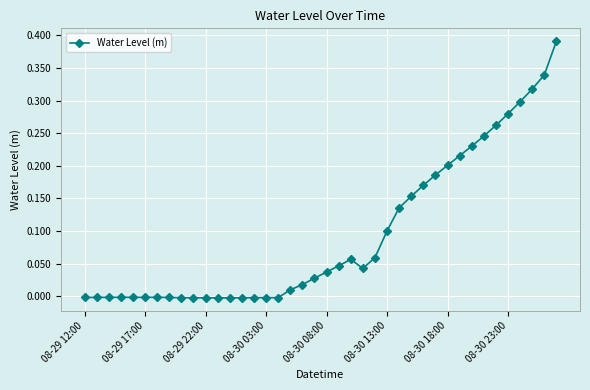

What is the sum of all values?

3.8